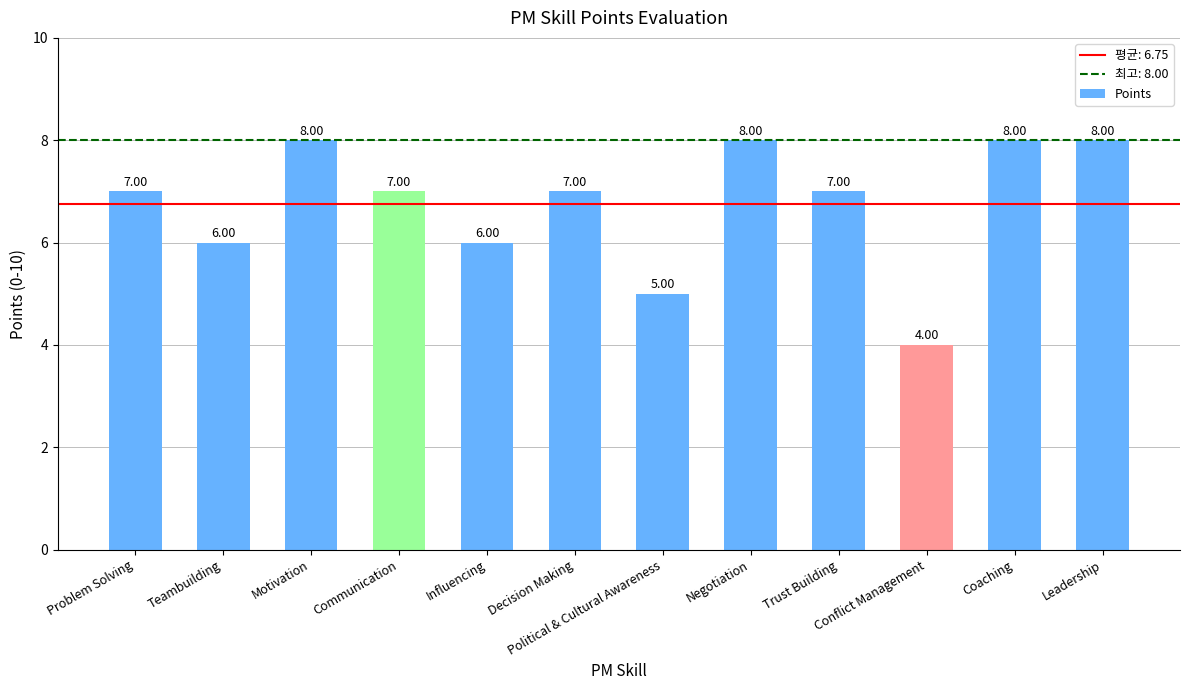

What is the label of the 7th bar from the left?

Political & Cultural Awareness